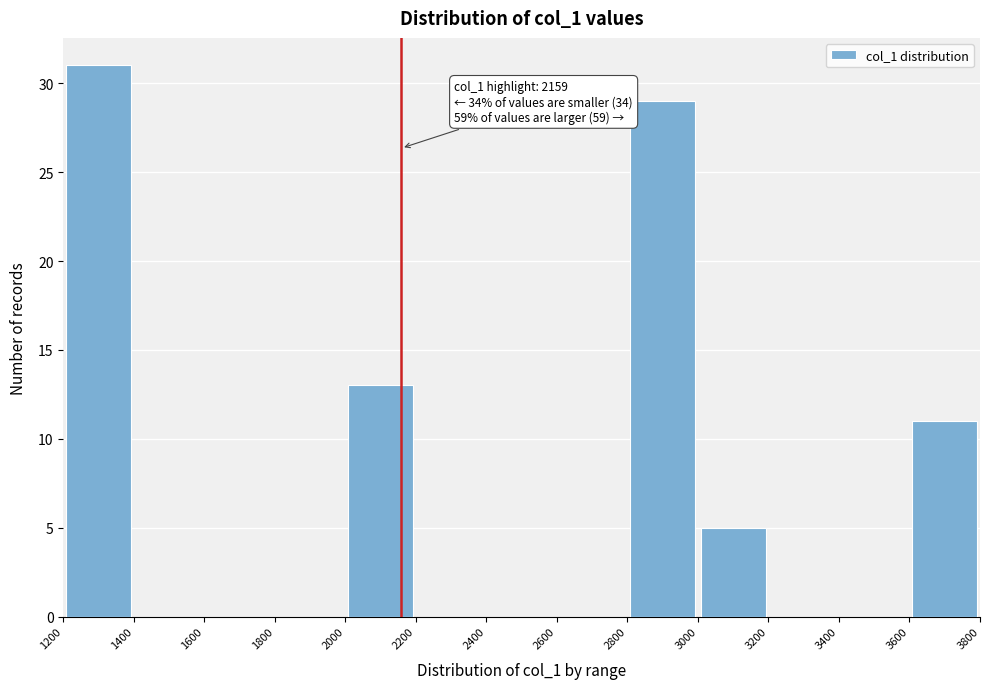

Which range on the x-axis has the tallest bar?

1200 to 1400